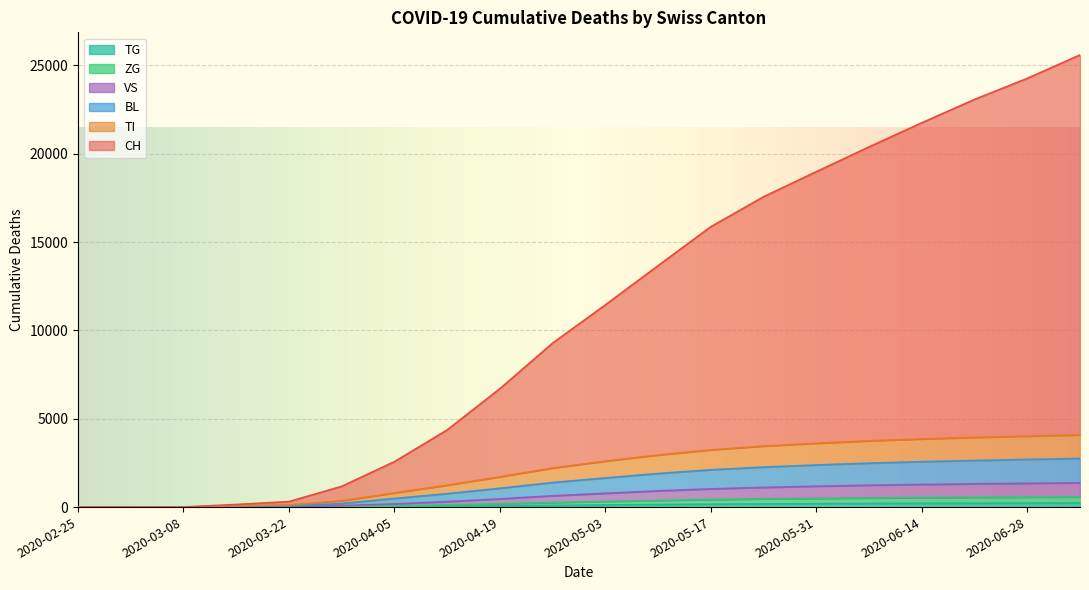

What is the label of the 14th point from the right?

2020-04-05